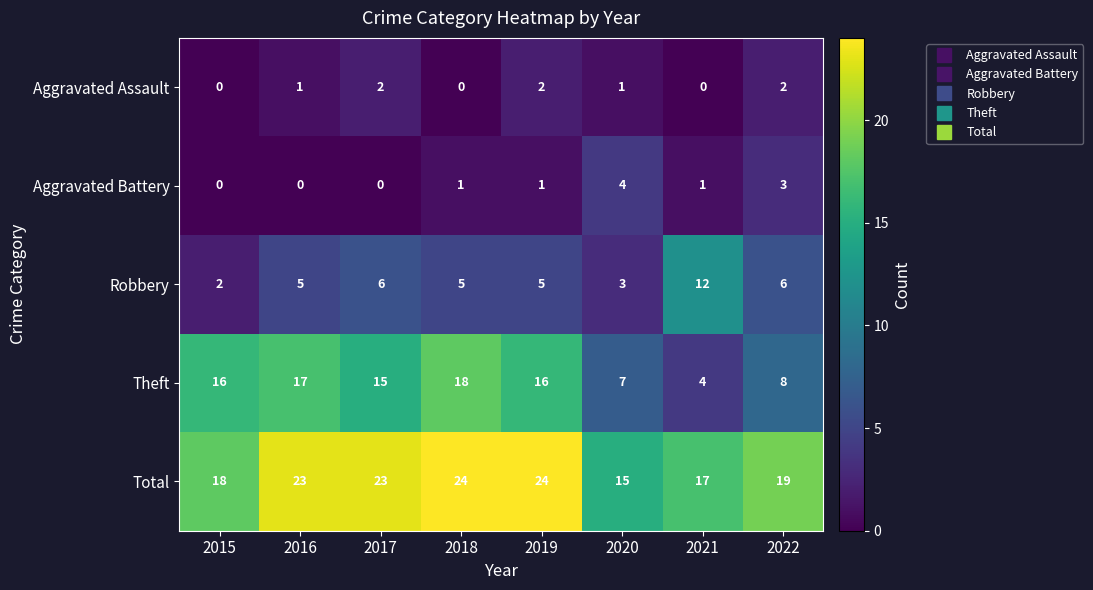

Rank the series at 2018 from lowest to highest value.

Aggravated Assault, Aggravated Battery, Robbery, Theft, Total